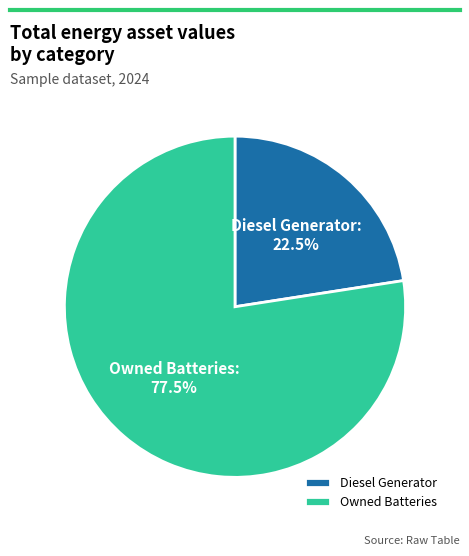

Which slice is the largest?

Owned Batteries